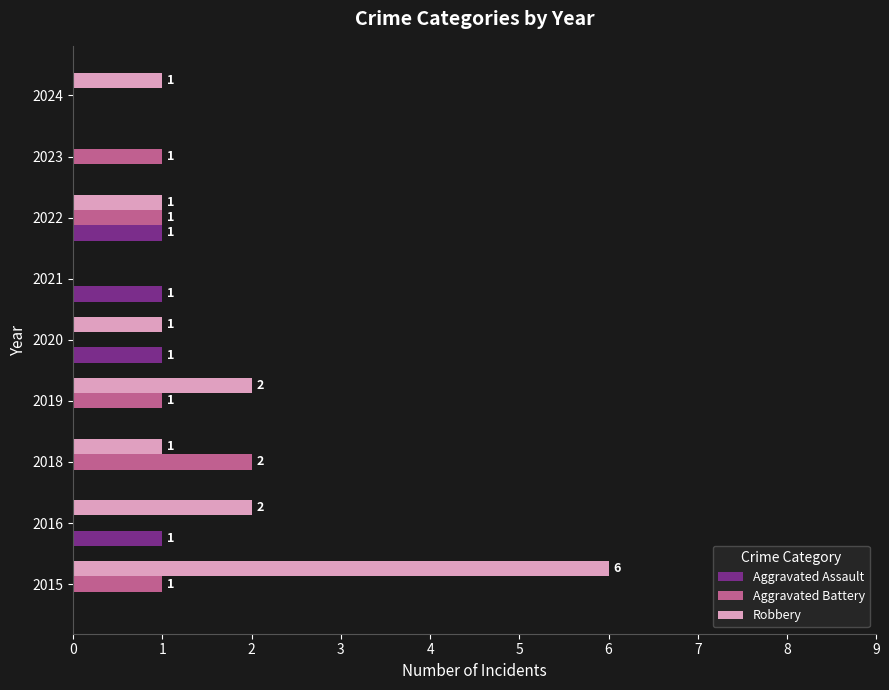

What is the sum of all Aggravated Battery values?

6